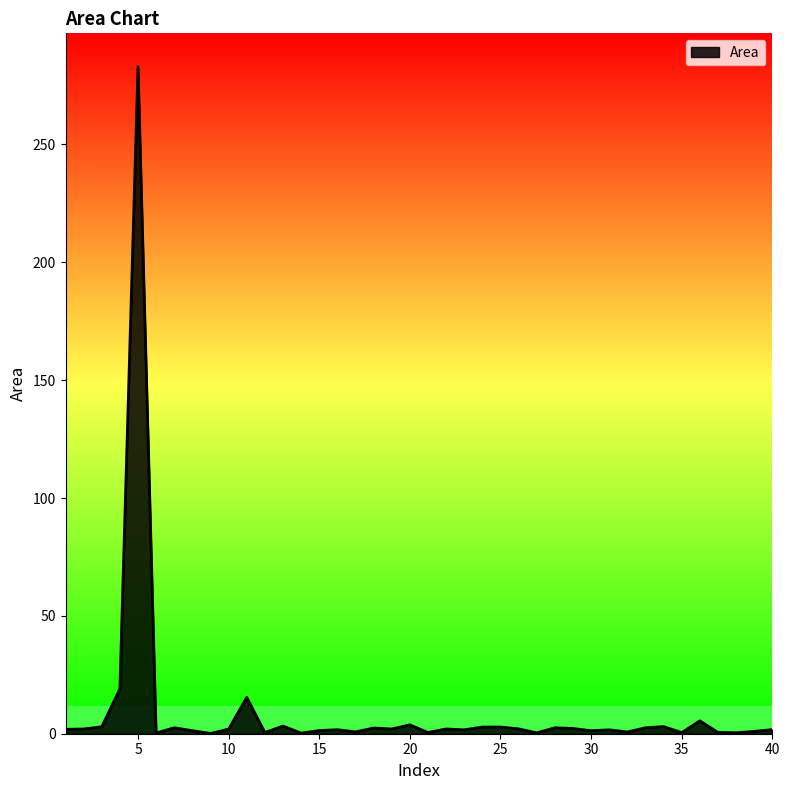

What is the difference between the maximum and minimum values?

282.9